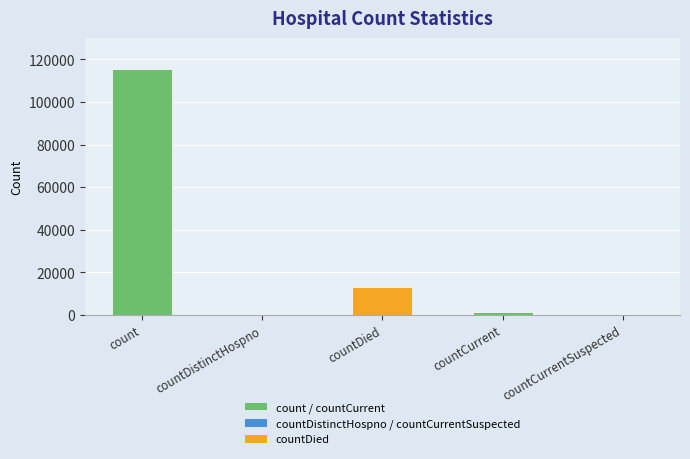

At which label is the value closest to 57689?

countDied